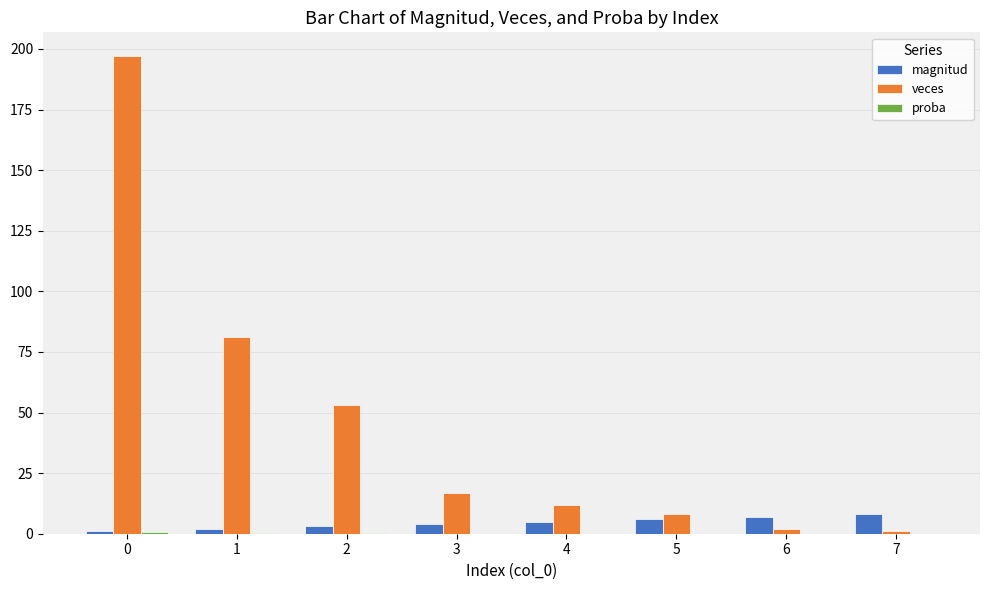

True or false: magnitud has a value of 1.0 at 0.

True